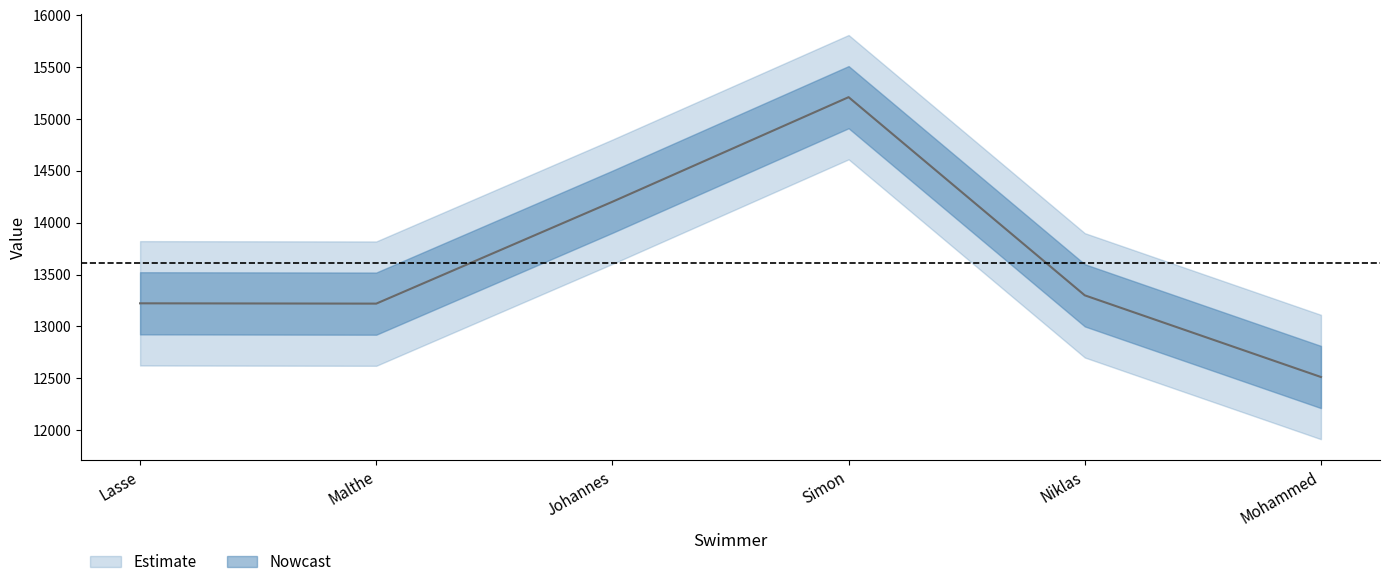

True or false: the data shows 10325 at Simon.

False